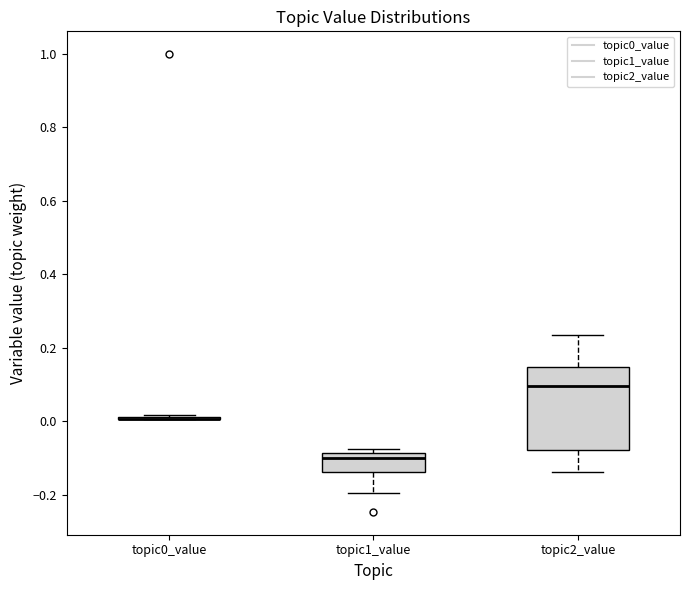

Reading left to right, transcribe this box plot: for each box, give where its median line is, the range the box spans, and where its two whiskers end, as read against the y-axis. The values are not printed on the chart, so give them approximately, as read against the axis.

topic0_value: box collapsed to a line at 0.00, whiskers 0.00 to 0.02
topic1_value: median -0.10, box -0.14 to -0.08, whiskers -0.20 to -0.08 (just above the box's upper edge)
topic2_value: median 0.10, box -0.08 to 0.14, whiskers -0.14 to 0.24